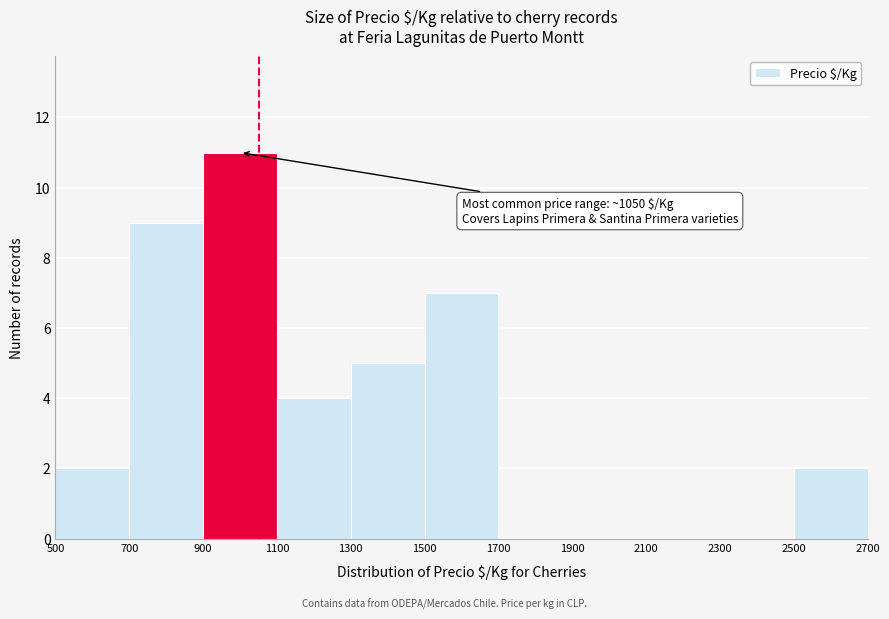

Which range on the x-axis has the tallest bar?

900 to 1100